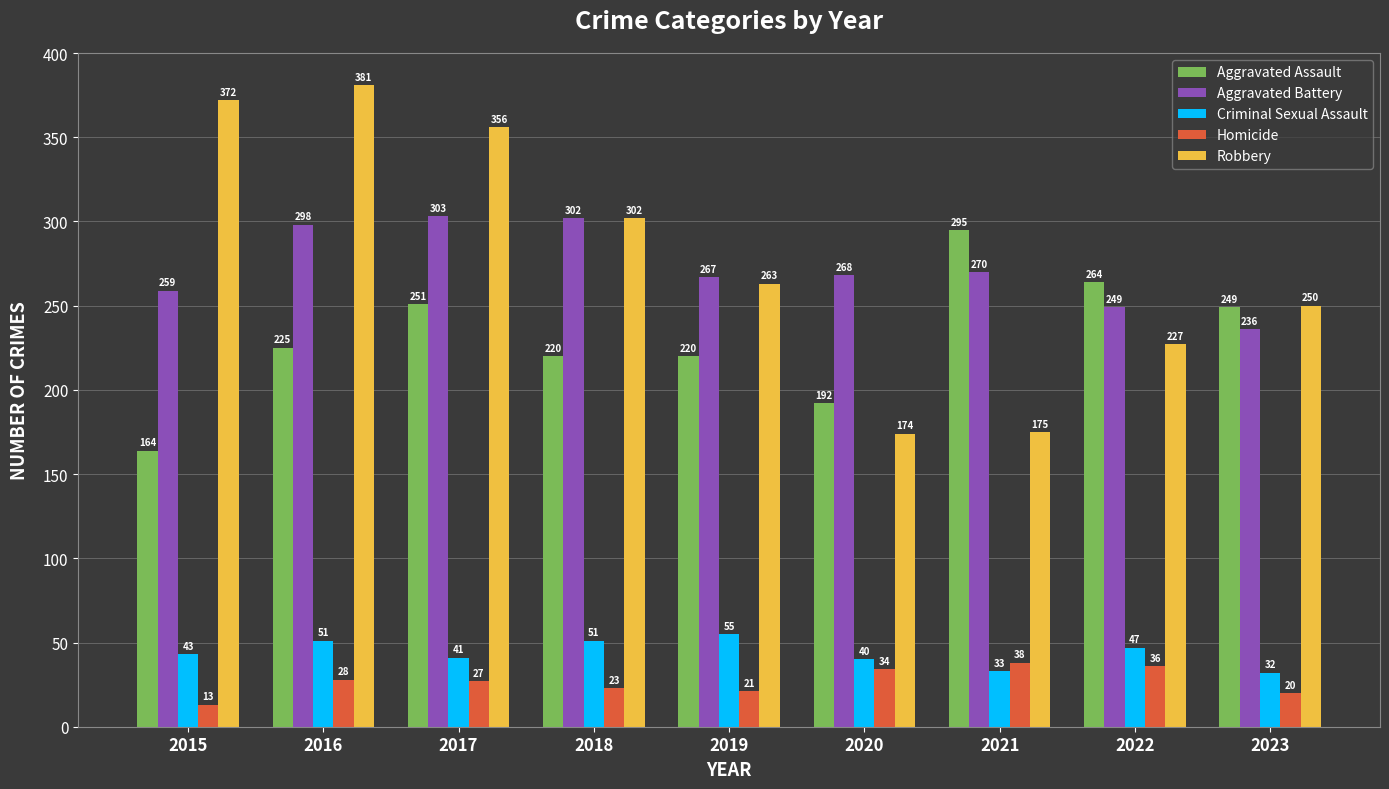

Reading left to right, what are all the values shown in this chart?

Aggravated Assault: 2015=164	2016=225	2017=251	2018=220	2019=220	2020=192	2021=295	2022=264	2023=249
Aggravated Battery: 2015=259	2016=298	2017=303	2018=302	2019=267	2020=268	2021=270	2022=249	2023=236
Criminal Sexual Assault: 2015=43	2016=51	2017=41	2018=51	2019=55	2020=40	2021=33	2022=47	2023=32
Homicide: 2015=13	2016=28	2017=27	2018=23	2019=21	2020=34	2021=38	2022=36	2023=20
Robbery: 2015=372	2016=381	2017=356	2018=302	2019=263	2020=174	2021=175	2022=227	2023=250